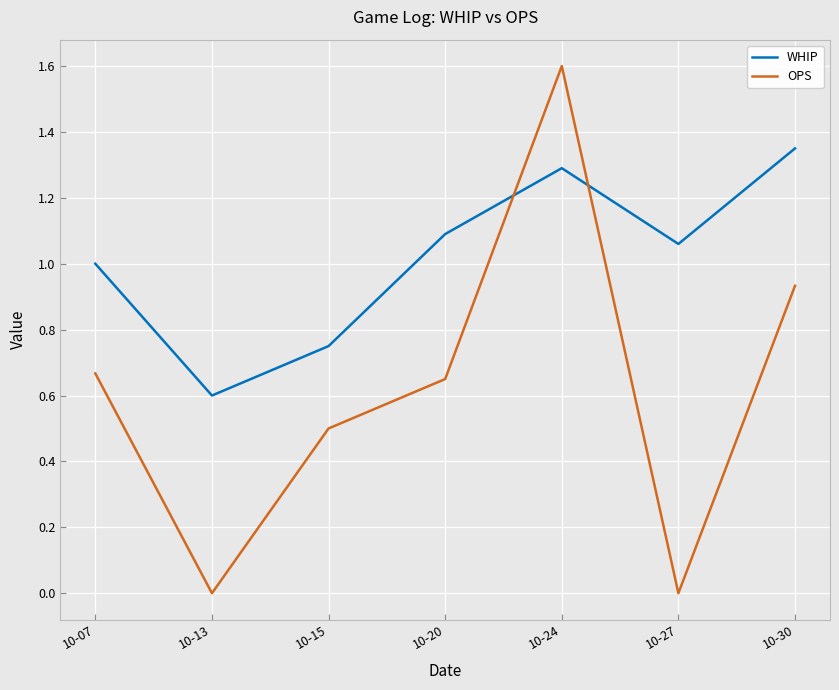

Between which two adjacent categories do OPS and WHIP first intersect?

10-20 and 10-24